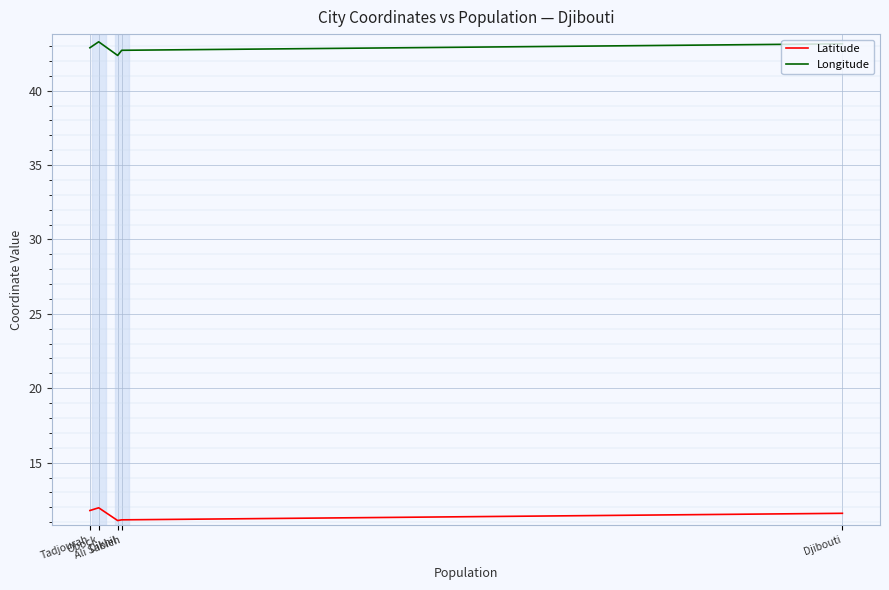

Rank the series at Ali Sabieh from lowest to highest value.

Latitude, Longitude